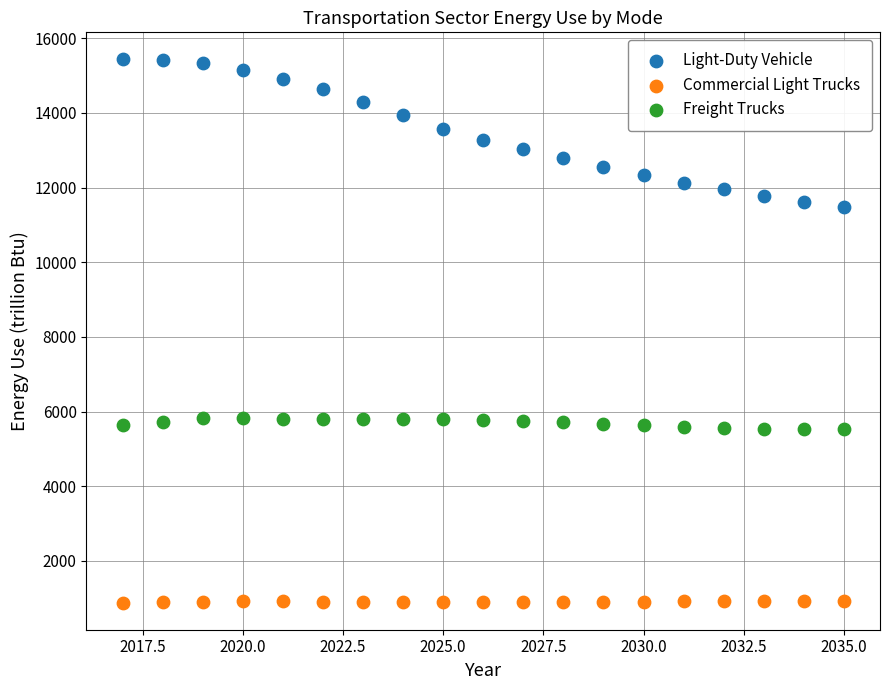

Which series contains the lowest Y value?

Commercial Light Trucks